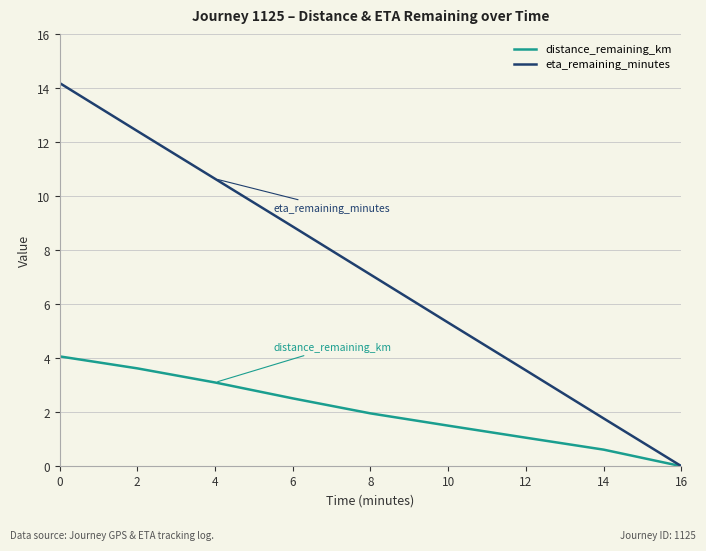

At how many categories does at least one series exceed 13?

1